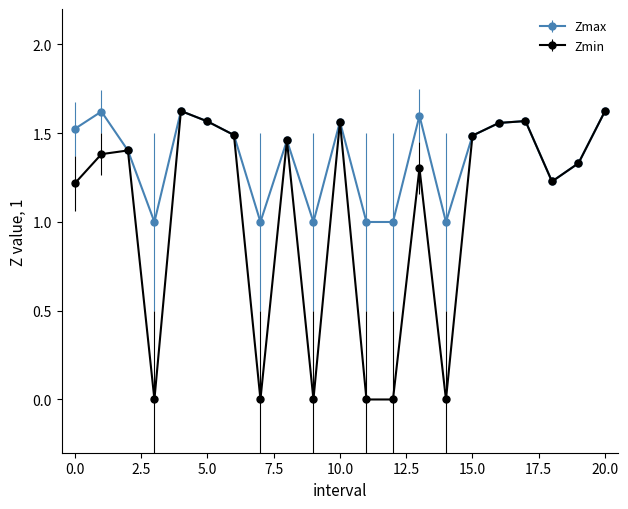

How many interior local peaks does the Zmin series have?

6